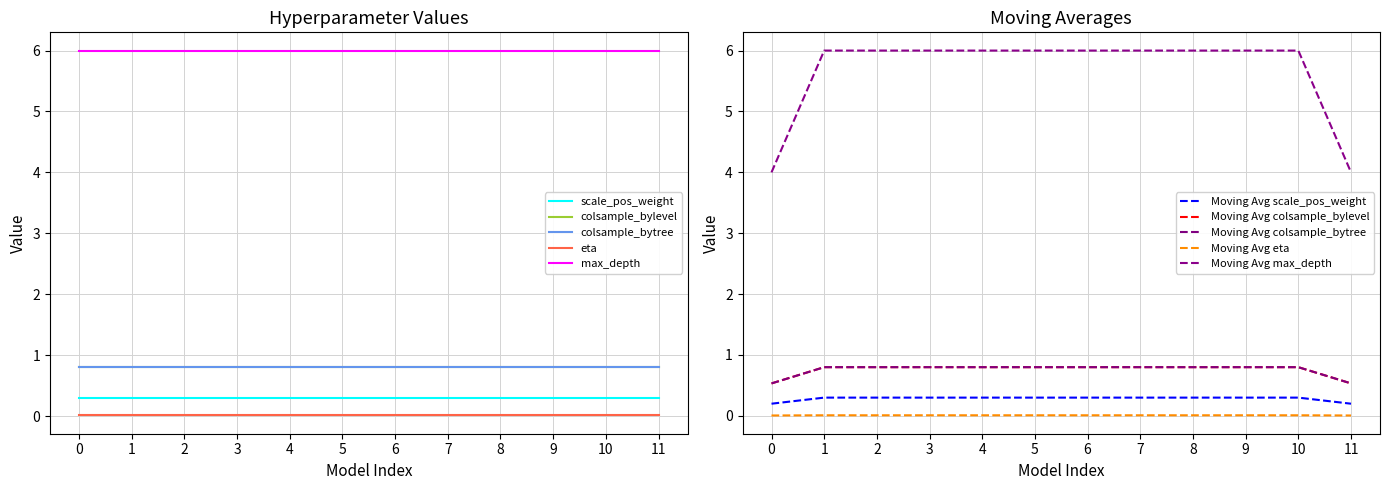

Does the chart display data point markers on the line(s)?

No